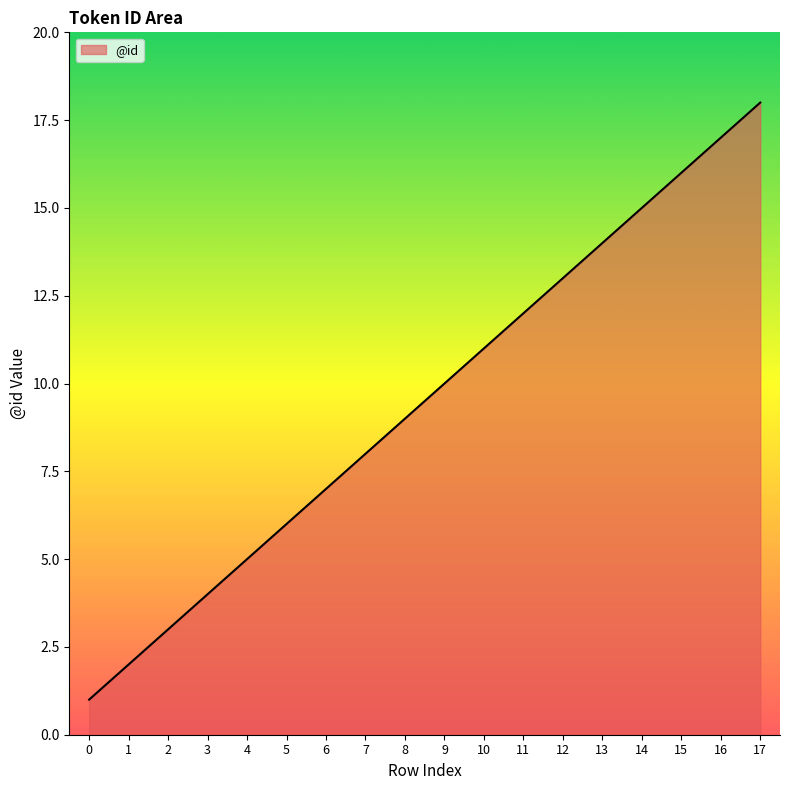

How many series are shown in this chart?

1